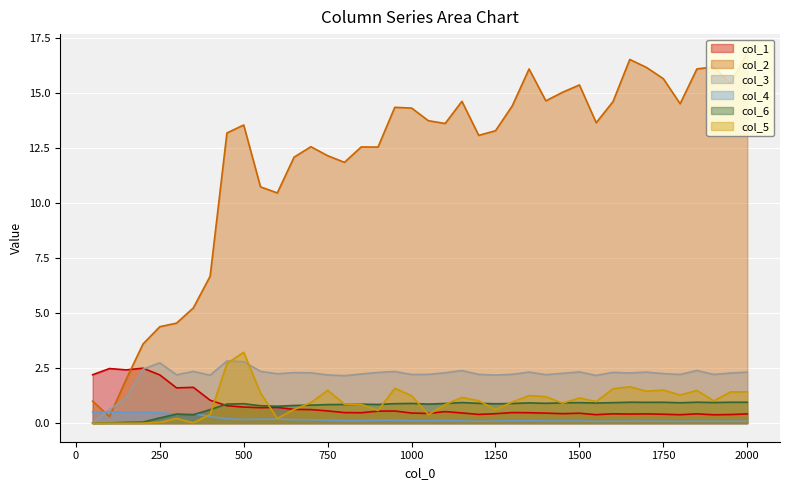

Which series changed the most between 350 and 1950?

col_2